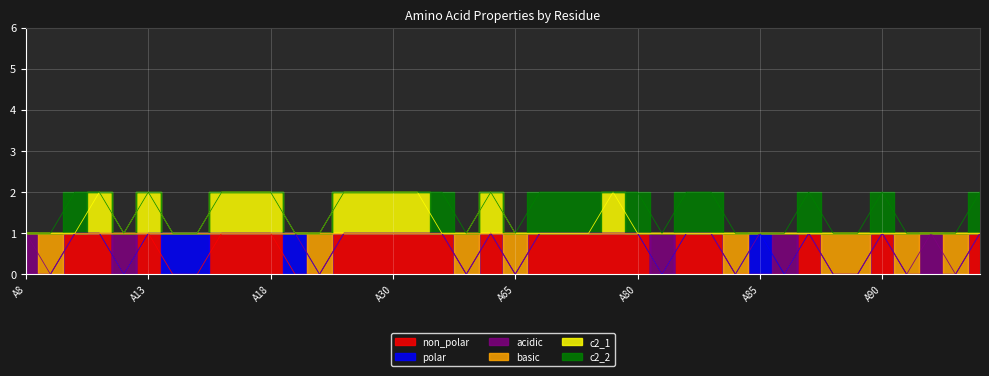

True or false: basic and c2_1 intersect in this chart.

False